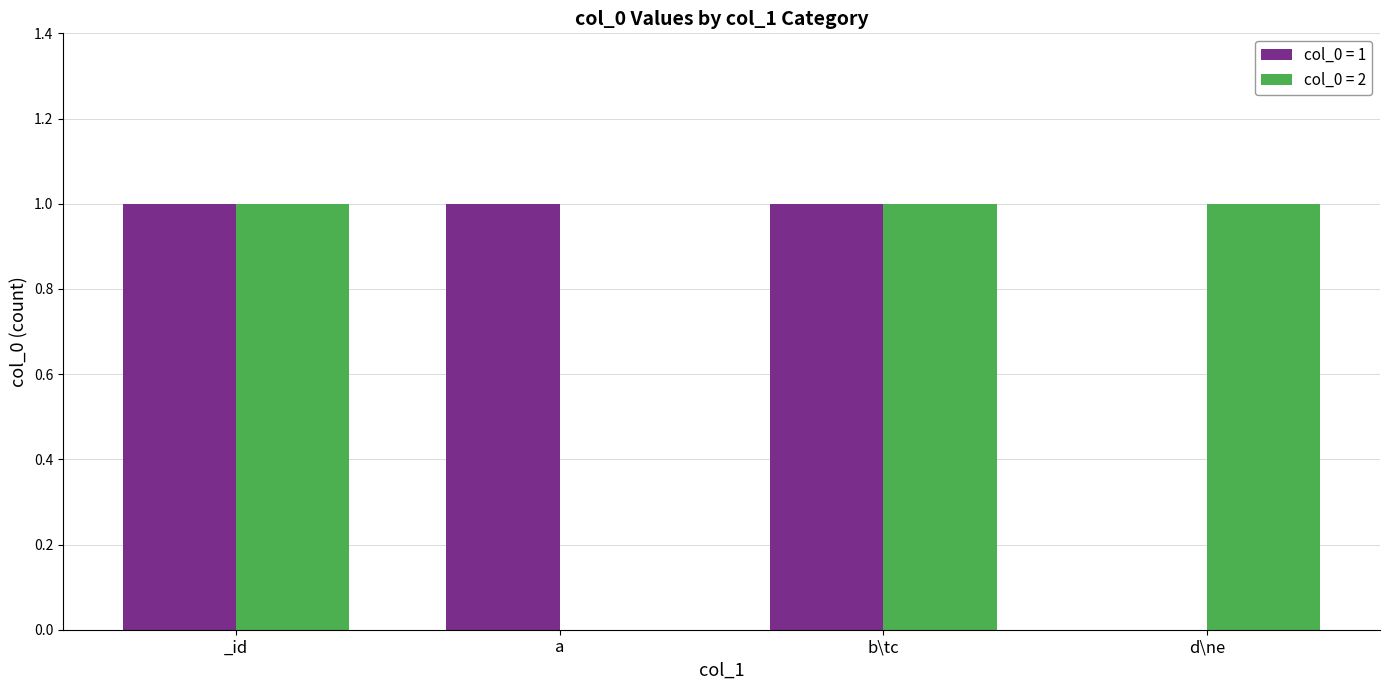

The value of col_0 = 2 at _id is 2. True or false?

False